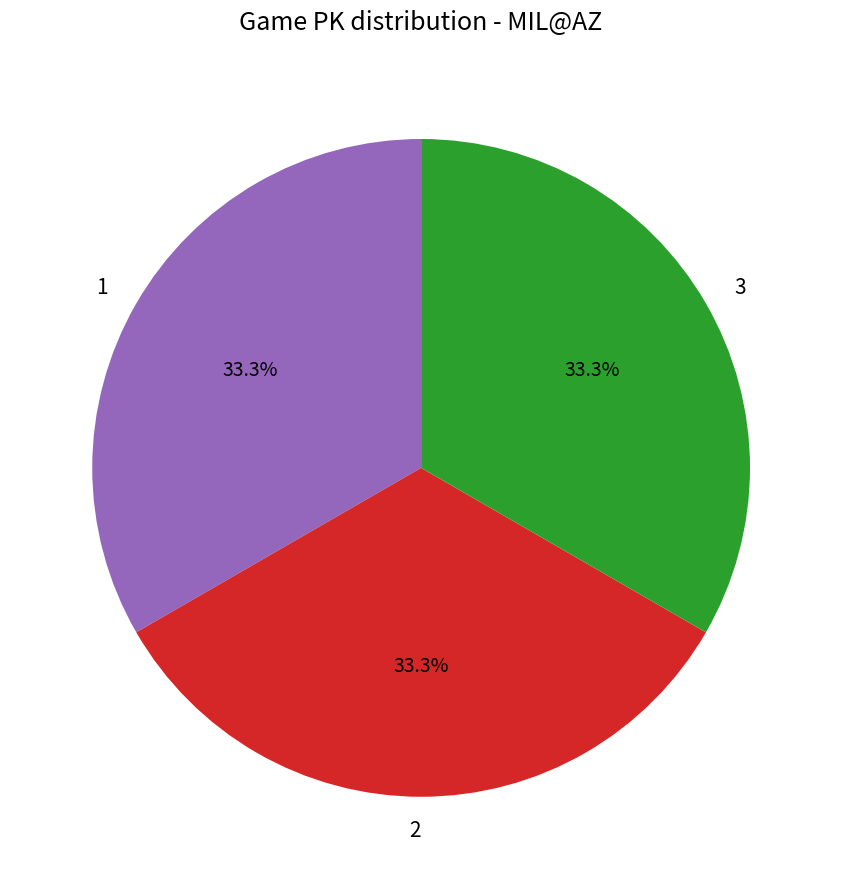

Combined, do 2 and 3 account for over 50%?

Yes